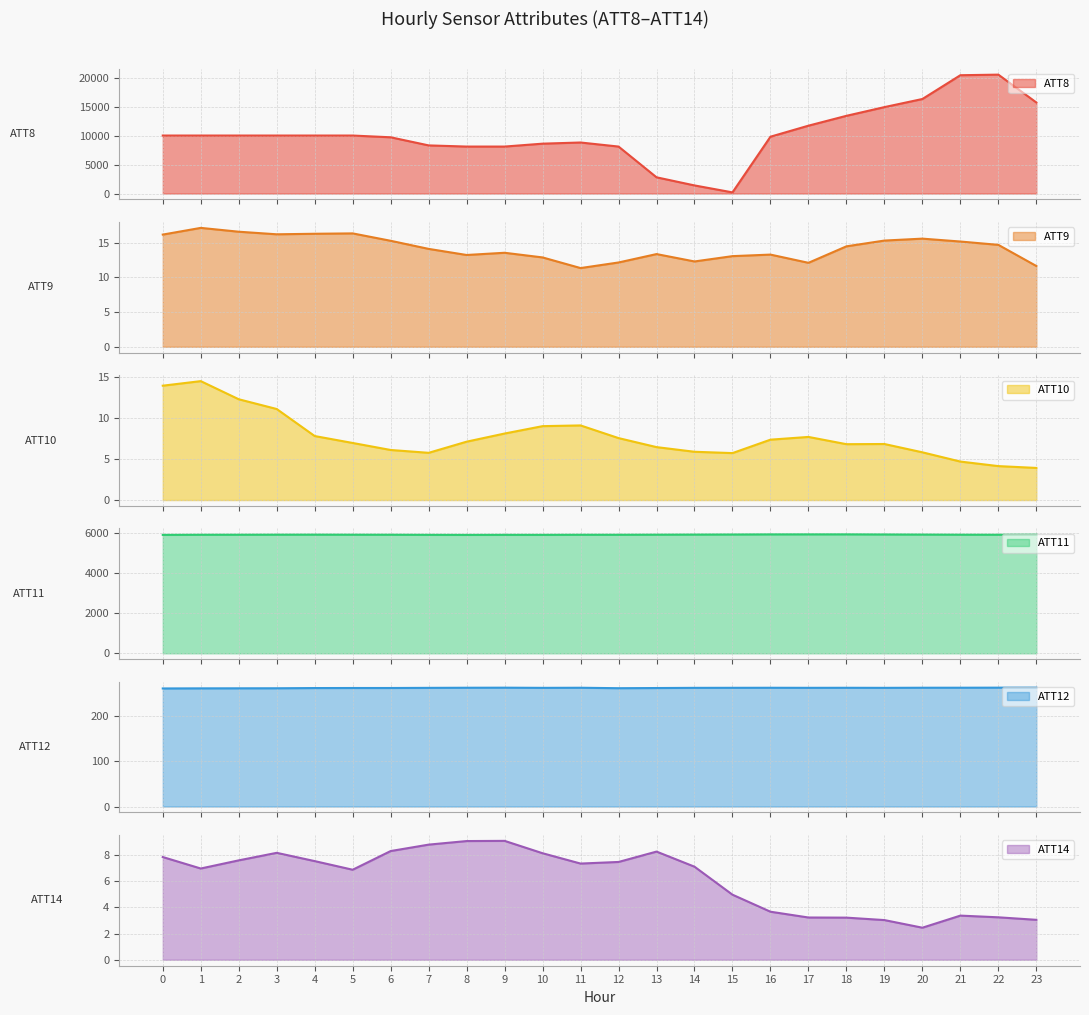

How many lines are shown in the chart?

6